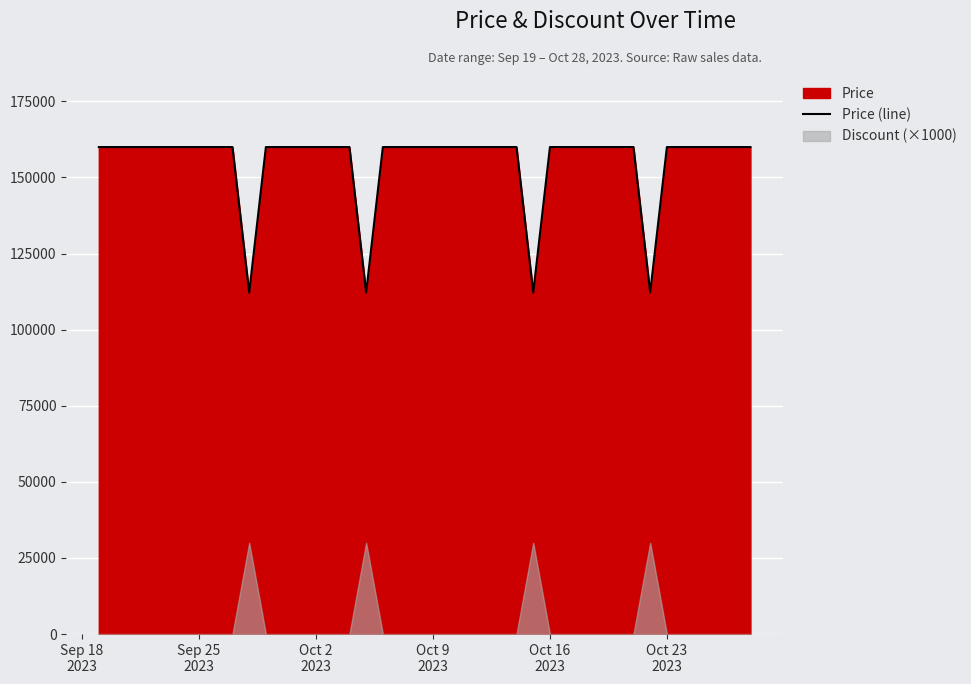

What is the sum of all values?

6208800